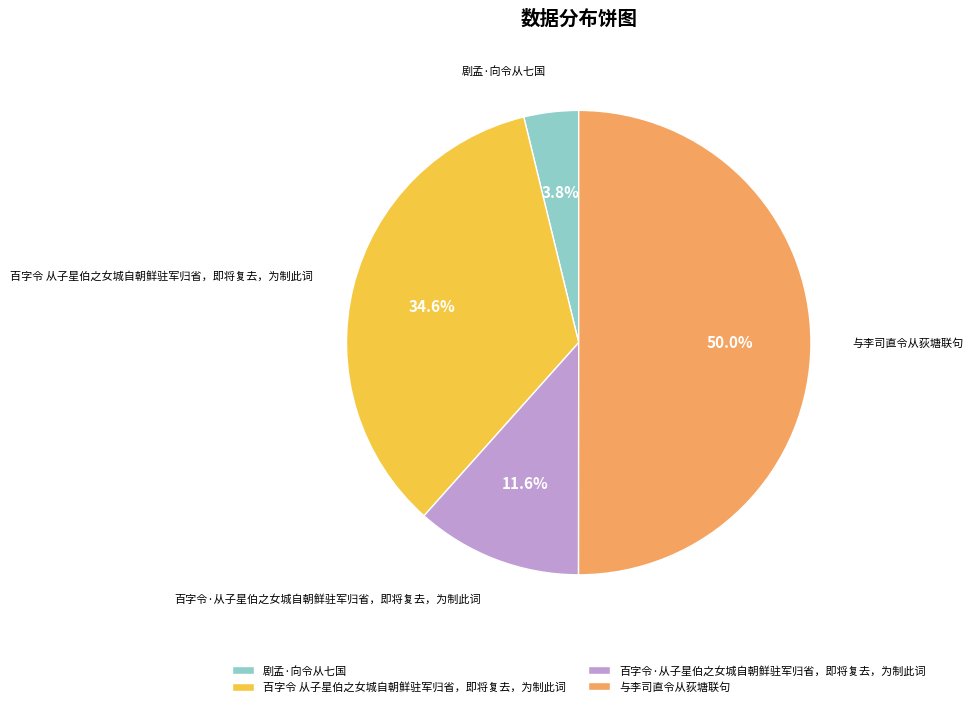

Which slice is the largest?

与李司直令从荻塘联句